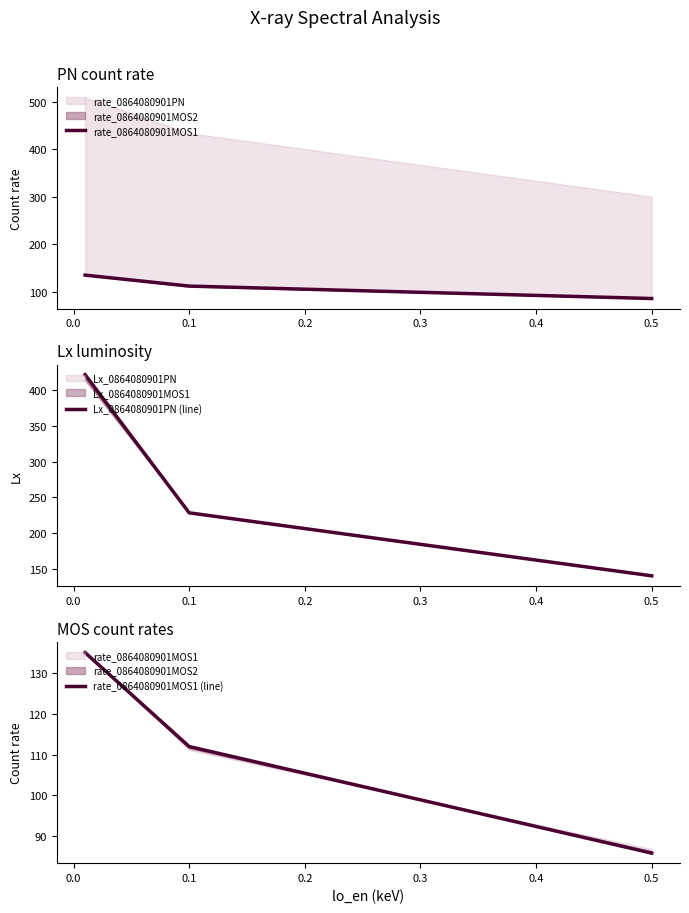

Between −0.1 and 0.1, which series saw the biggest shift?

Lx_0864080901PN (line)